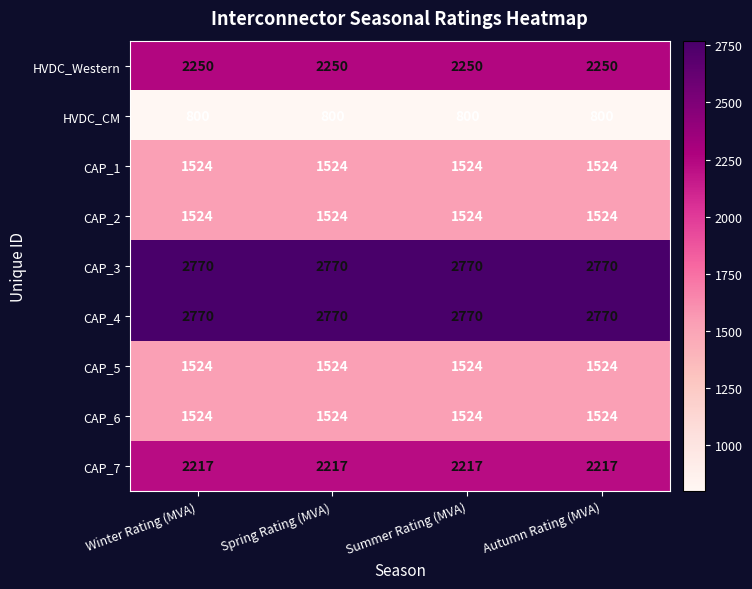

What is the spread (max minus min) of values at Autumn Rating (MVA)?

1970